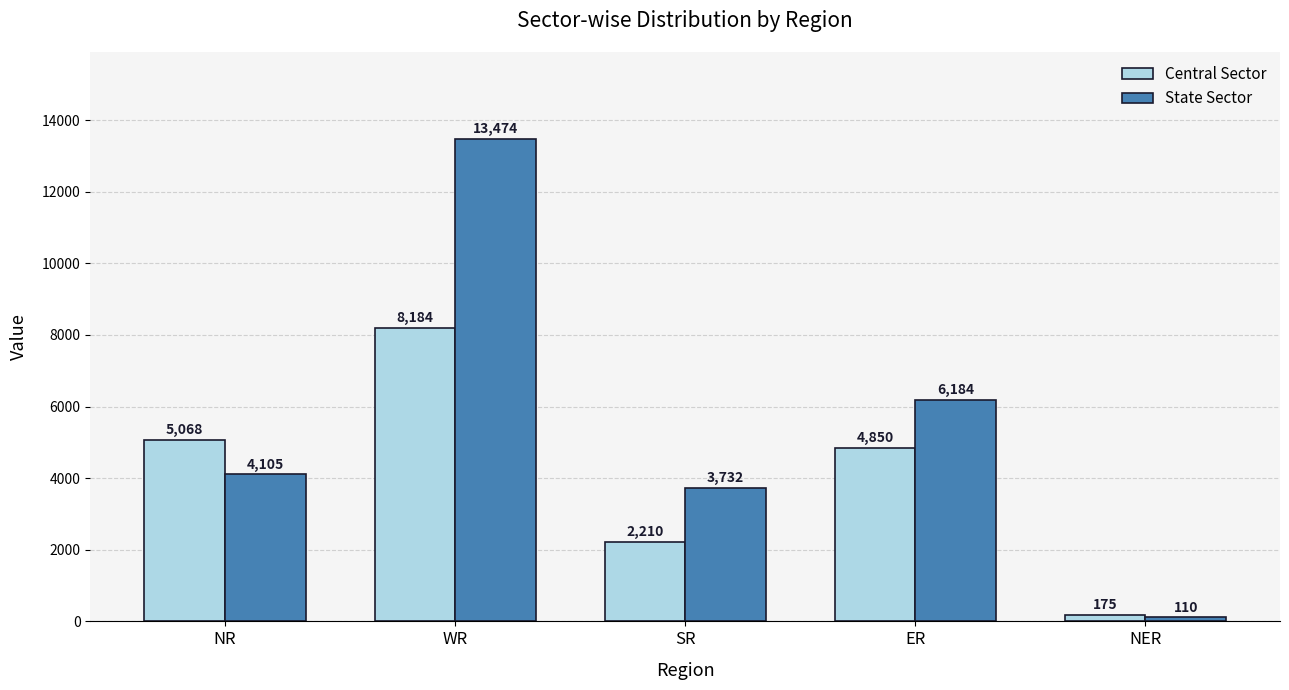

What is the average value of the State Sector series?

5521